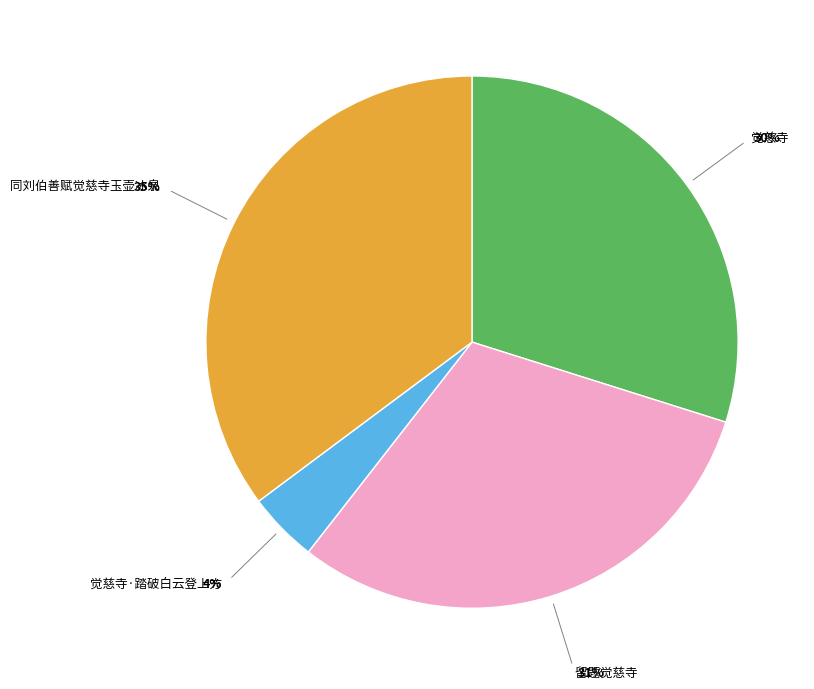

Count the number of slices in the pie.

4